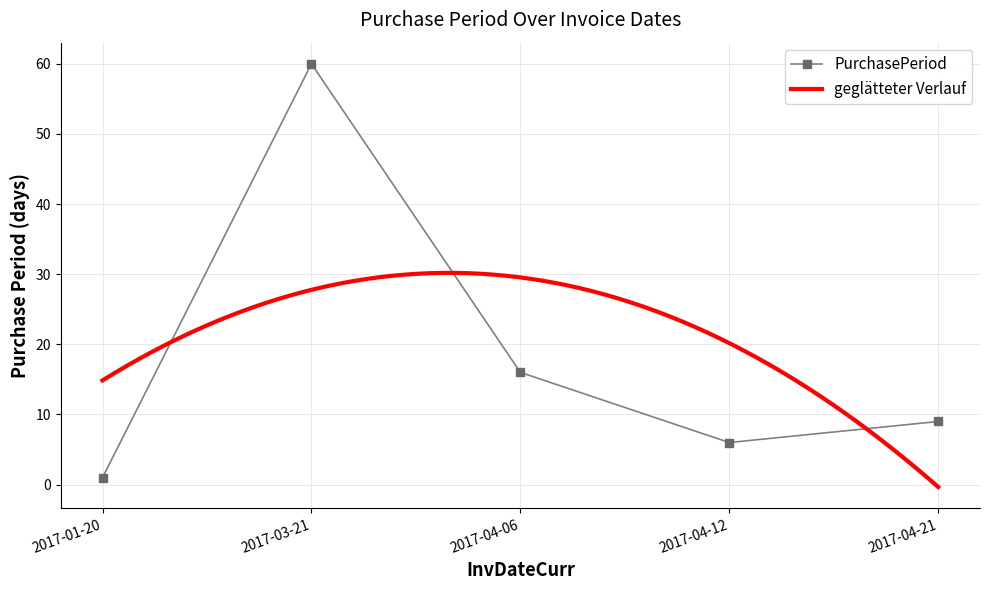

Where is the first local minimum?

2017-04-12